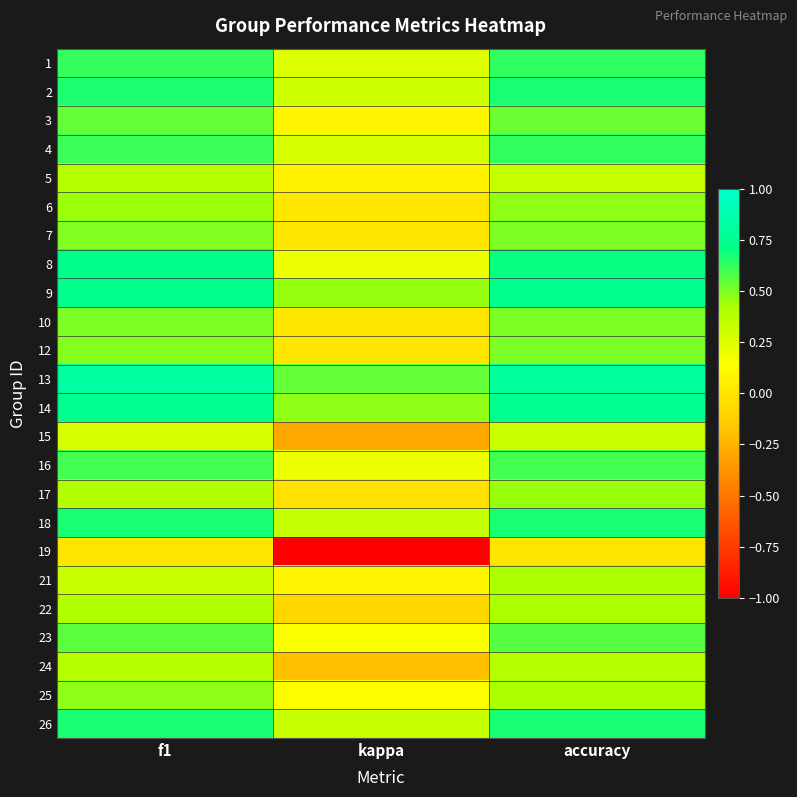

Reading left to right, transcribe all the data shown in this chart.

1: f1=0.6	kappa=0.2	accuracy=0.6
2: f1=0.7	kappa=0.3	accuracy=0.7
3: f1=0.5	kappa=0.1	accuracy=0.5
4: f1=0.6	kappa=0.3	accuracy=0.6
5: f1=0.4	kappa=0.1	accuracy=0.3
6: f1=0.5	kappa=0.0	accuracy=0.5
7: f1=0.5	kappa=0.0	accuracy=0.5
8: f1=0.7	kappa=0.2	accuracy=0.7
9: f1=0.7	kappa=0.5	accuracy=0.7
10: f1=0.5	kappa=0.0	accuracy=0.5
12: f1=0.5	kappa=0.0	accuracy=0.5
13: f1=0.8	kappa=0.5	accuracy=0.8
14: f1=0.7	kappa=0.5	accuracy=0.7
15: f1=0.3	kappa=-0.3	accuracy=0.3
16: f1=0.6	kappa=0.2	accuracy=0.6
17: f1=0.4	kappa=-0.0	accuracy=0.5
18: f1=0.7	kappa=0.3	accuracy=0.7
19: f1=0.0	kappa=-1.0	accuracy=0.0
21: f1=0.3	kappa=0.1	accuracy=0.4
22: f1=0.4	kappa=-0.1	accuracy=0.4
23: f1=0.6	kappa=0.2	accuracy=0.6
24: f1=0.4	kappa=-0.2	accuracy=0.4
25: f1=0.5	kappa=0.1	accuracy=0.4
26: f1=0.7	kappa=0.3	accuracy=0.7